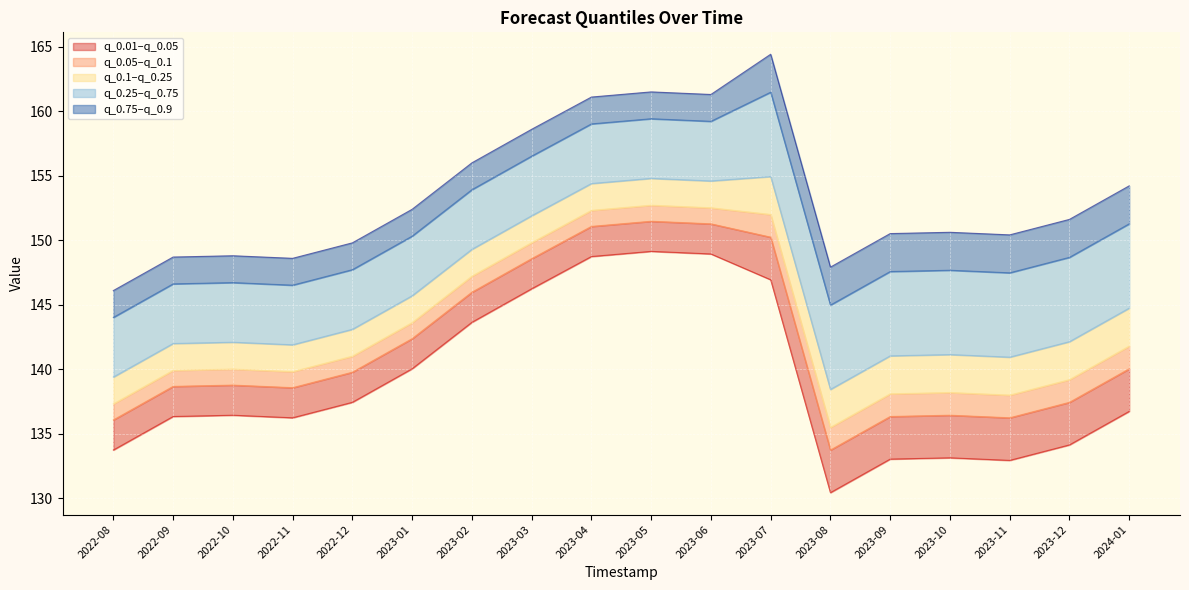

True or false: q_0.75 and q_0.01 intersect in this chart.

False